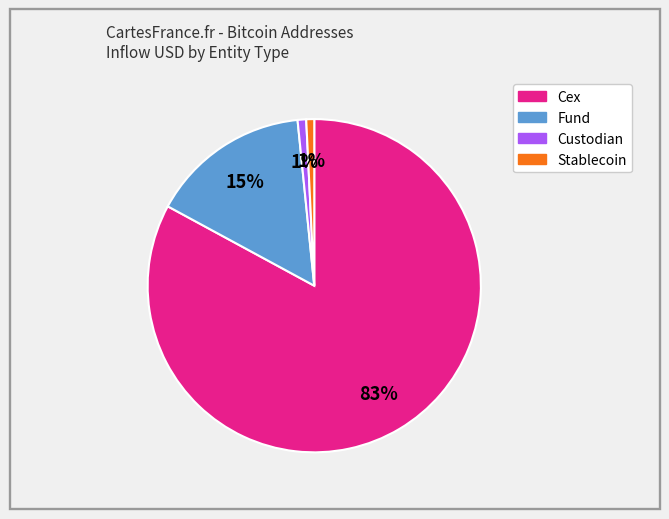

To the nearest percent, what is the average slice percentage?

25%